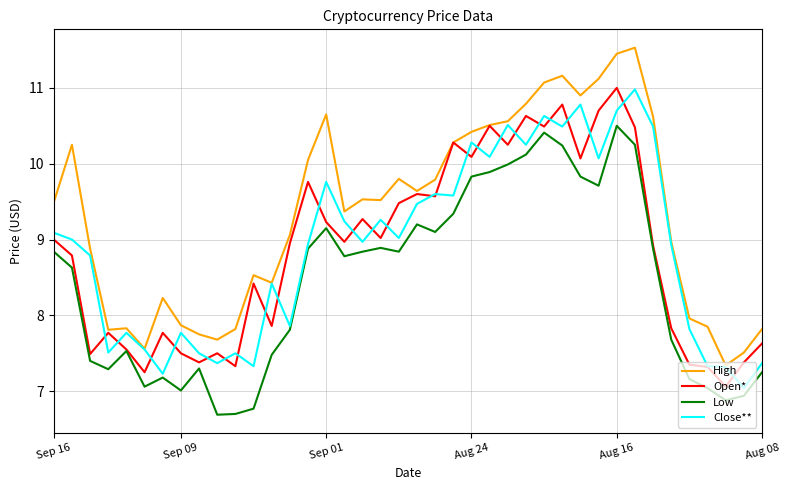

Which series has the widest spread of values?

High